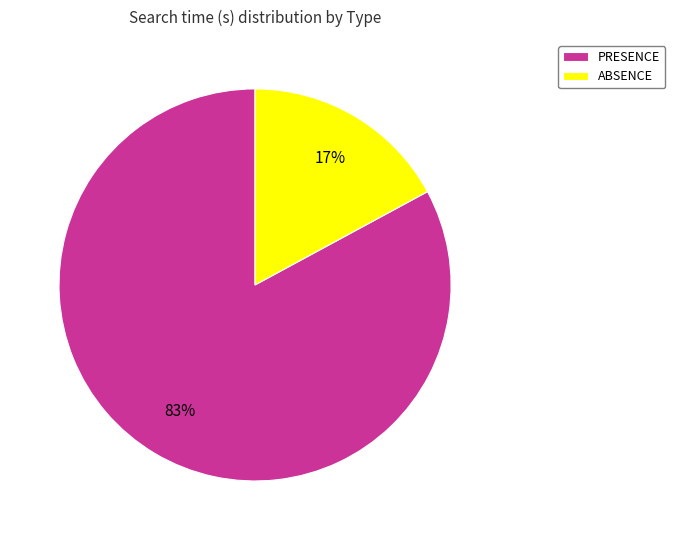

Which has a higher value, ABSENCE or PRESENCE?

PRESENCE